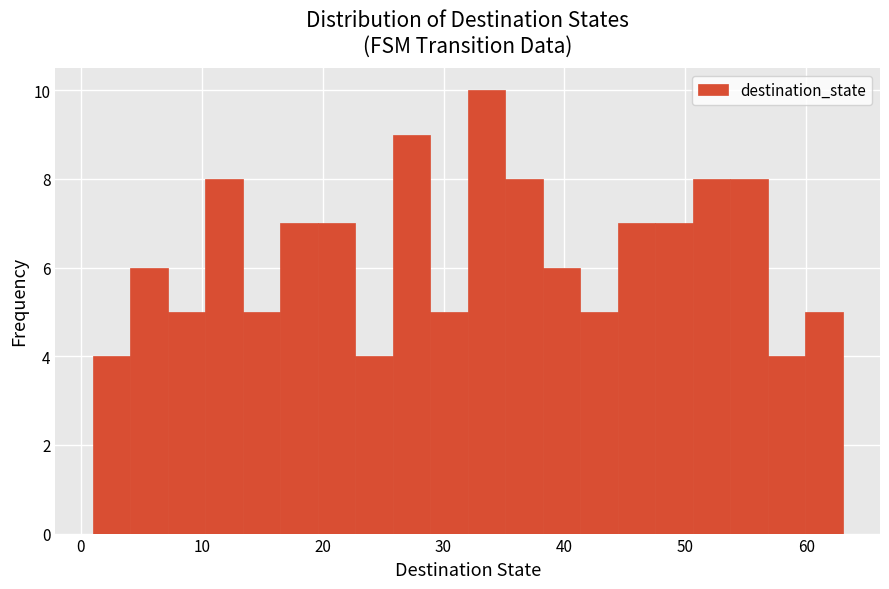

Read against the x-axis, roughly where is the centre of the tallest bar?

34